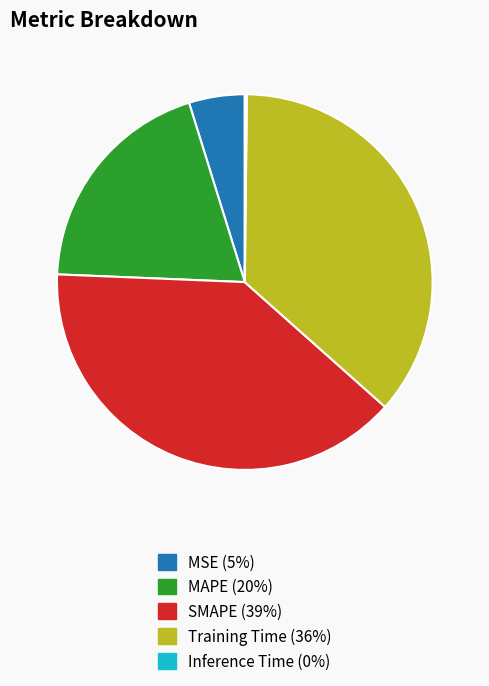

What is the largest slice in the pie chart?

SMAPE